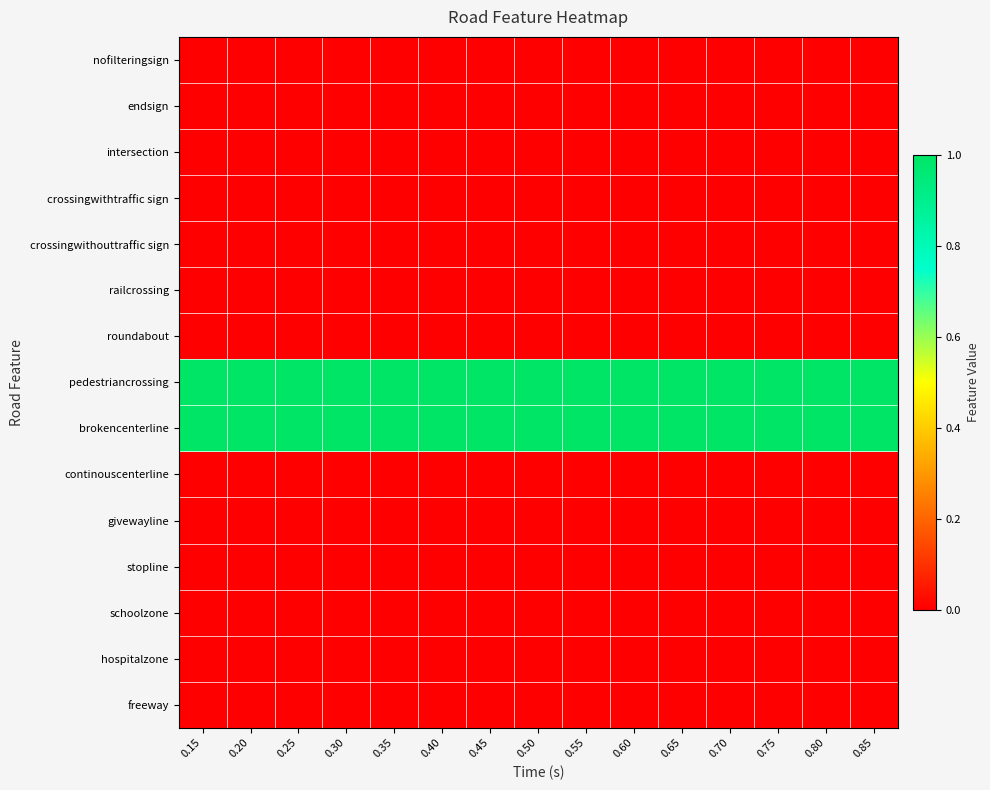

Reading left to right, what are all the values shown in this chart?

nofilteringsign: 0.15=0	0.20=0	0.25=0	0.30=0	0.35=0	0.40=0	0.45=0	0.50=0	0.55=0	0.60=0	0.65=0	0.70=0	0.75=0	0.80=0	0.85=0
endsign: 0.15=0	0.20=0	0.25=0	0.30=0	0.35=0	0.40=0	0.45=0	0.50=0	0.55=0	0.60=0	0.65=0	0.70=0	0.75=0	0.80=0	0.85=0
intersection: 0.15=0	0.20=0	0.25=0	0.30=0	0.35=0	0.40=0	0.45=0	0.50=0	0.55=0	0.60=0	0.65=0	0.70=0	0.75=0	0.80=0	0.85=0
crossingwithtraffic sign: 0.15=0	0.20=0	0.25=0	0.30=0	0.35=0	0.40=0	0.45=0	0.50=0	0.55=0	0.60=0	0.65=0	0.70=0	0.75=0	0.80=0	0.85=0
crossingwithouttraffic sign: 0.15=0	0.20=0	0.25=0	0.30=0	0.35=0	0.40=0	0.45=0	0.50=0	0.55=0	0.60=0	0.65=0	0.70=0	0.75=0	0.80=0	0.85=0
railcrossing: 0.15=0	0.20=0	0.25=0	0.30=0	0.35=0	0.40=0	0.45=0	0.50=0	0.55=0	0.60=0	0.65=0	0.70=0	0.75=0	0.80=0	0.85=0
roundabout: 0.15=0	0.20=0	0.25=0	0.30=0	0.35=0	0.40=0	0.45=0	0.50=0	0.55=0	0.60=0	0.65=0	0.70=0	0.75=0	0.80=0	0.85=0
pedestriancrossing: 0.15=1	0.20=1	0.25=1	0.30=1	0.35=1	0.40=1	0.45=1	0.50=1	0.55=1	0.60=1	0.65=1	0.70=1	0.75=1	0.80=1	0.85=1
brokencenterline: 0.15=1	0.20=1	0.25=1	0.30=1	0.35=1	0.40=1	0.45=1	0.50=1	0.55=1	0.60=1	0.65=1	0.70=1	0.75=1	0.80=1	0.85=1
continouscenterline: 0.15=0	0.20=0	0.25=0	0.30=0	0.35=0	0.40=0	0.45=0	0.50=0	0.55=0	0.60=0	0.65=0	0.70=0	0.75=0	0.80=0	0.85=0
givewayline: 0.15=0	0.20=0	0.25=0	0.30=0	0.35=0	0.40=0	0.45=0	0.50=0	0.55=0	0.60=0	0.65=0	0.70=0	0.75=0	0.80=0	0.85=0
stopline: 0.15=0	0.20=0	0.25=0	0.30=0	0.35=0	0.40=0	0.45=0	0.50=0	0.55=0	0.60=0	0.65=0	0.70=0	0.75=0	0.80=0	0.85=0
schoolzone: 0.15=0	0.20=0	0.25=0	0.30=0	0.35=0	0.40=0	0.45=0	0.50=0	0.55=0	0.60=0	0.65=0	0.70=0	0.75=0	0.80=0	0.85=0
hospitalzone: 0.15=0	0.20=0	0.25=0	0.30=0	0.35=0	0.40=0	0.45=0	0.50=0	0.55=0	0.60=0	0.65=0	0.70=0	0.75=0	0.80=0	0.85=0
freeway: 0.15=0	0.20=0	0.25=0	0.30=0	0.35=0	0.40=0	0.45=0	0.50=0	0.55=0	0.60=0	0.65=0	0.70=0	0.75=0	0.80=0	0.85=0